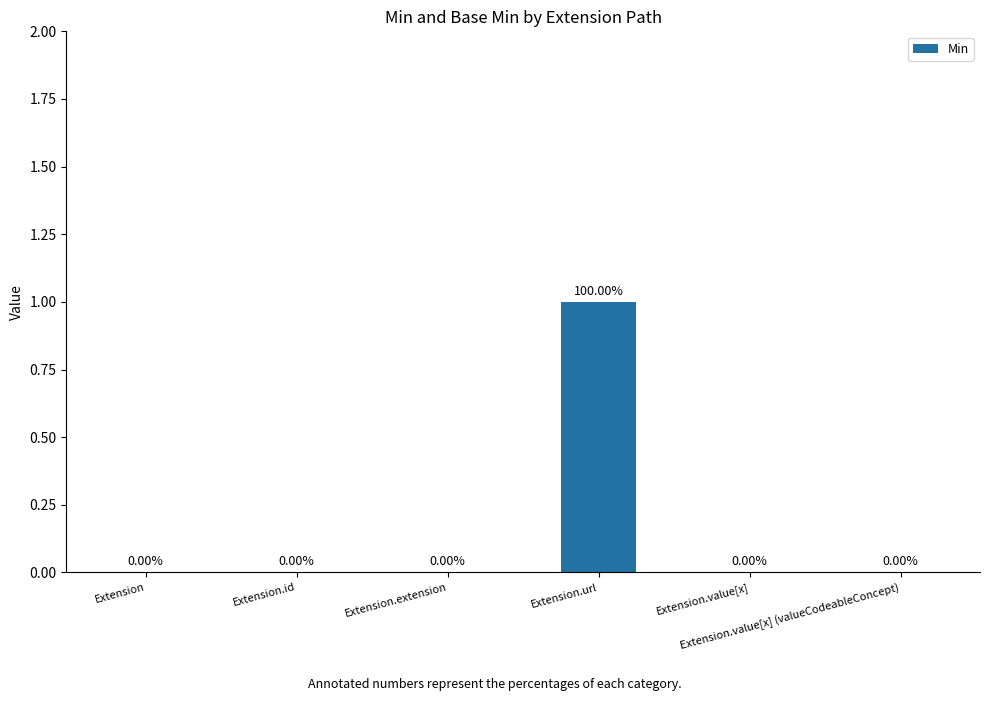

Rank the categories by value from highest to lowest.

Extension.url, Extension, Extension.id, Extension.extension, Extension.value[x], Extension.value[x] (valueCodeableConcept)